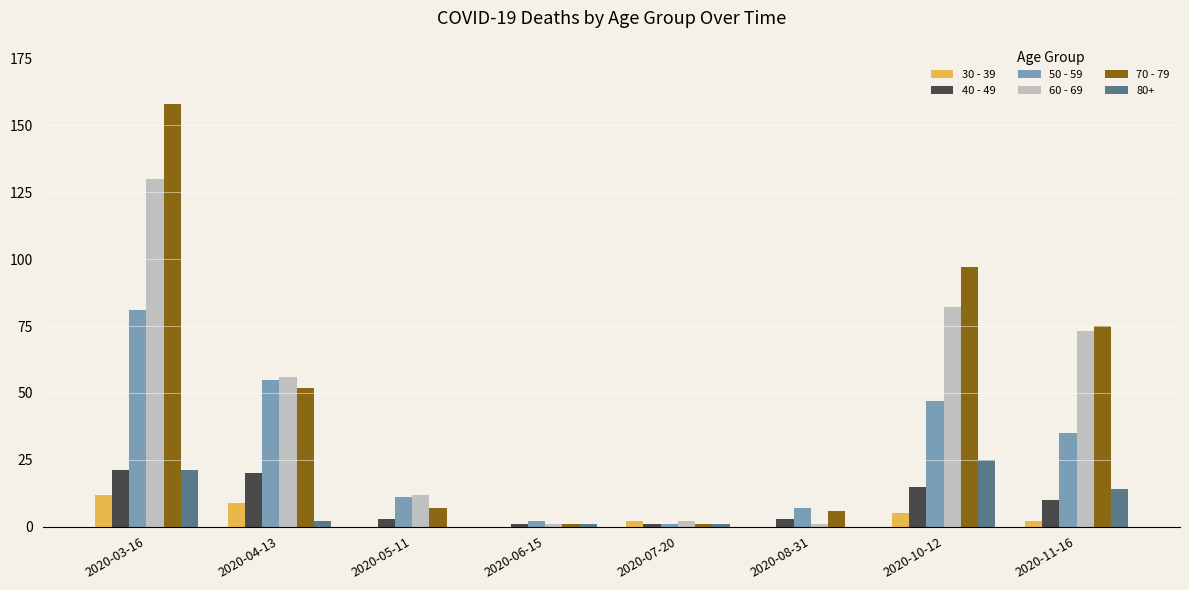

What is the greatest value displayed?

158